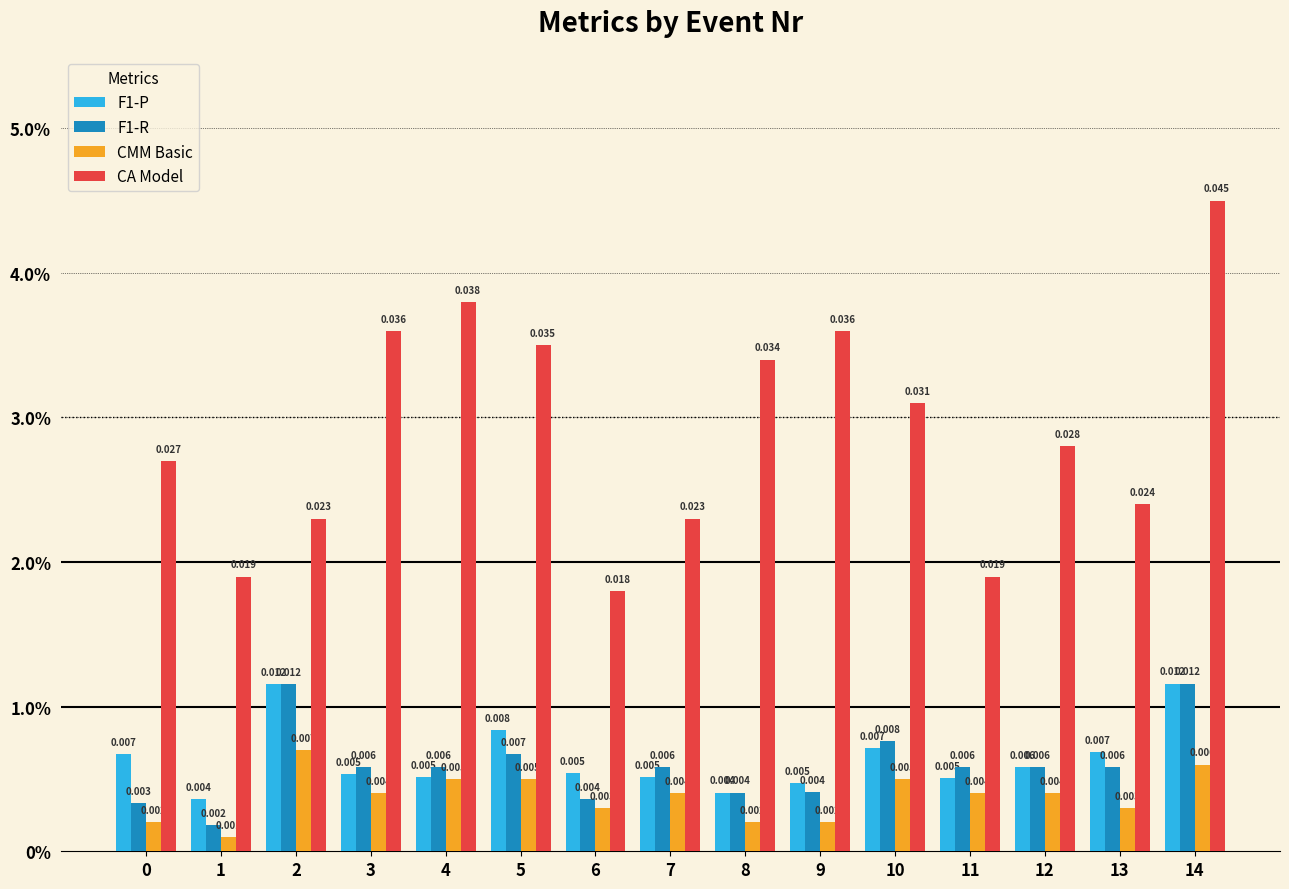

Rank the series by their maximum value, from highest to lowest.

CA Model, F1-P, F1-R, CMM Basic